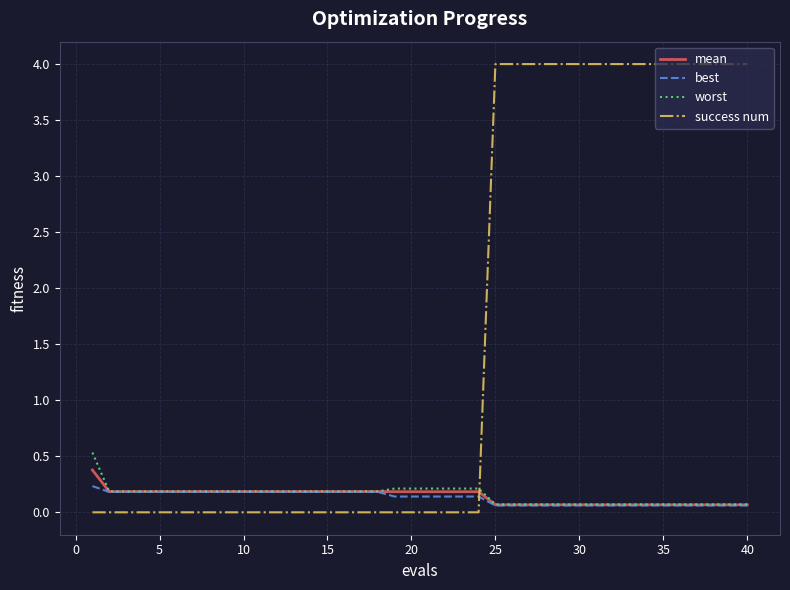

What are all the series names shown in the legend?

mean, best, worst, success num